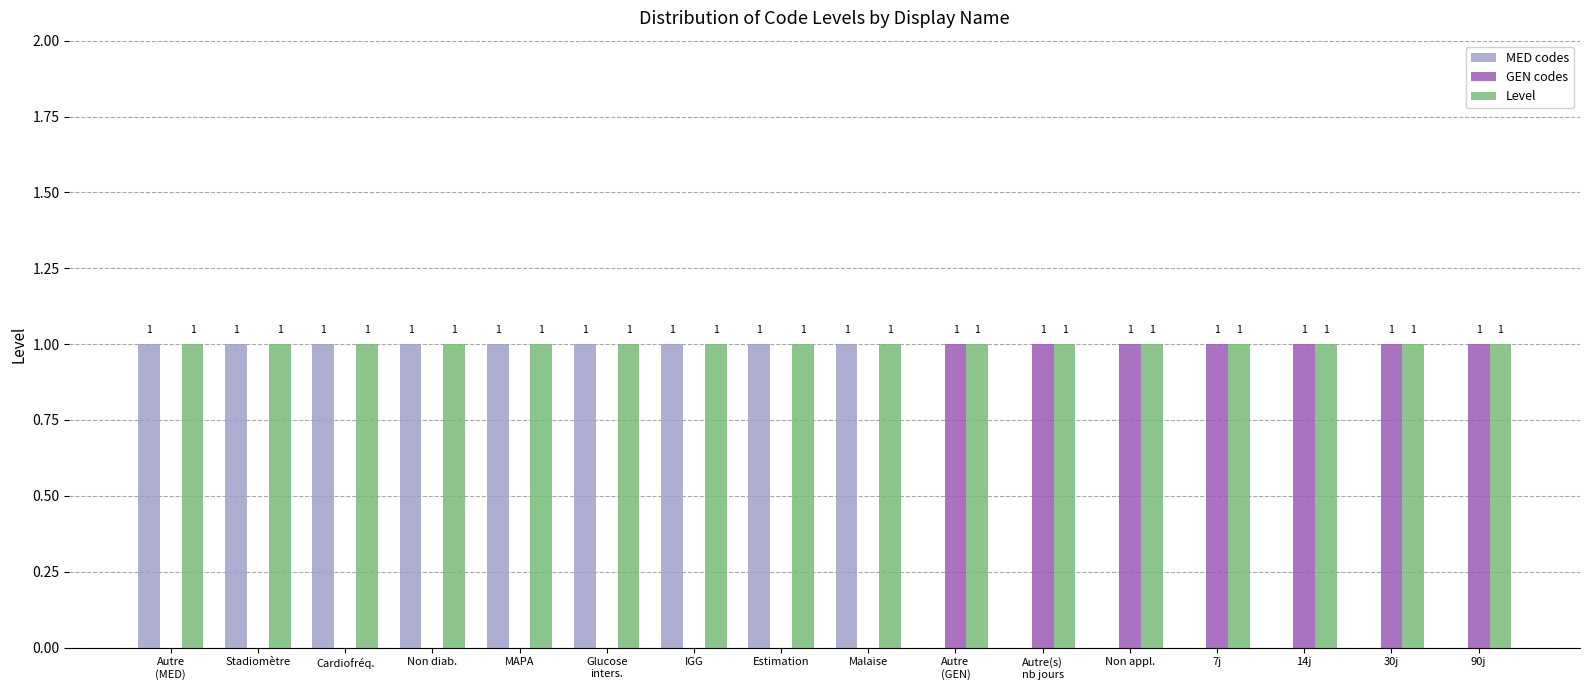

How many values in the GEN codes series exceed 0?

7